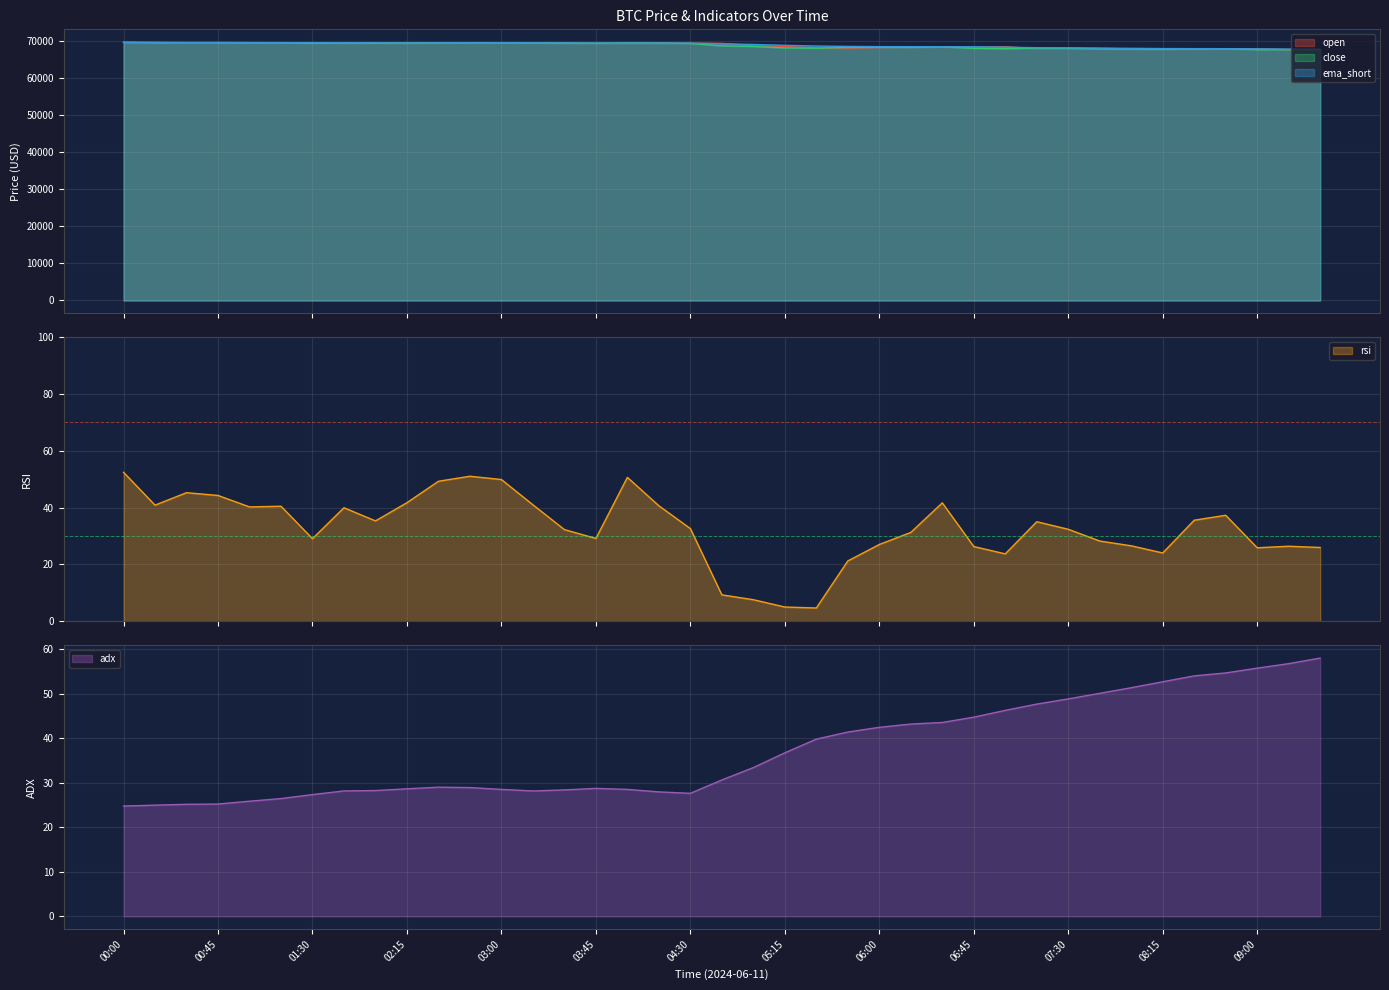

Where is the first local maximum for ema_short?

03:00